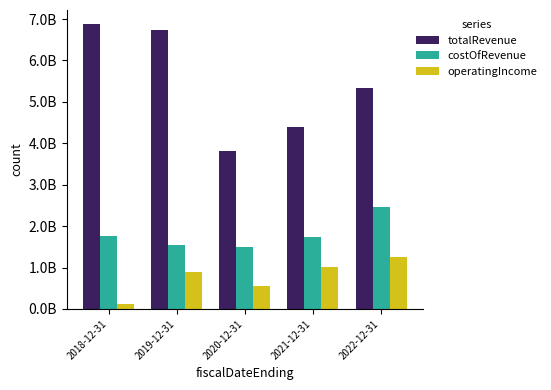

At 2018-12-31, list the series in order from largest to smallest.

totalRevenue, costOfRevenue, operatingIncome